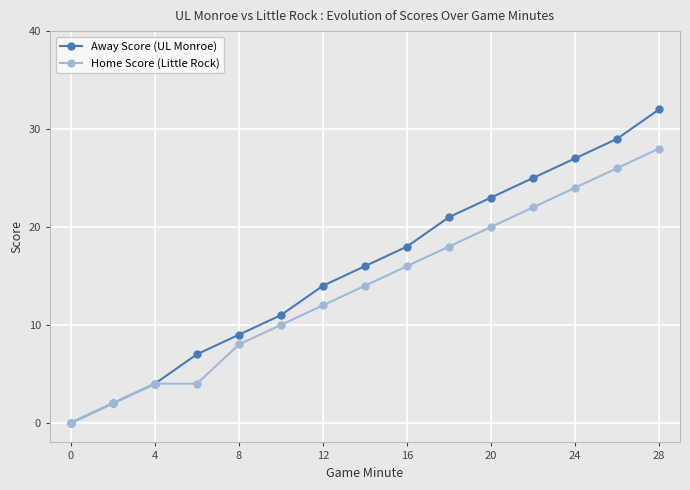

Which series has the largest total across all categories?

Away Score (UL Monroe)